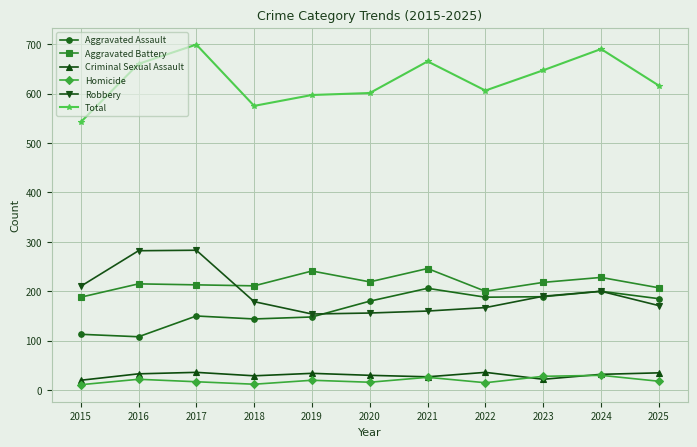

In Aggravated Assault, how many points are lower than both neighbors (excluding endpoints)?

3